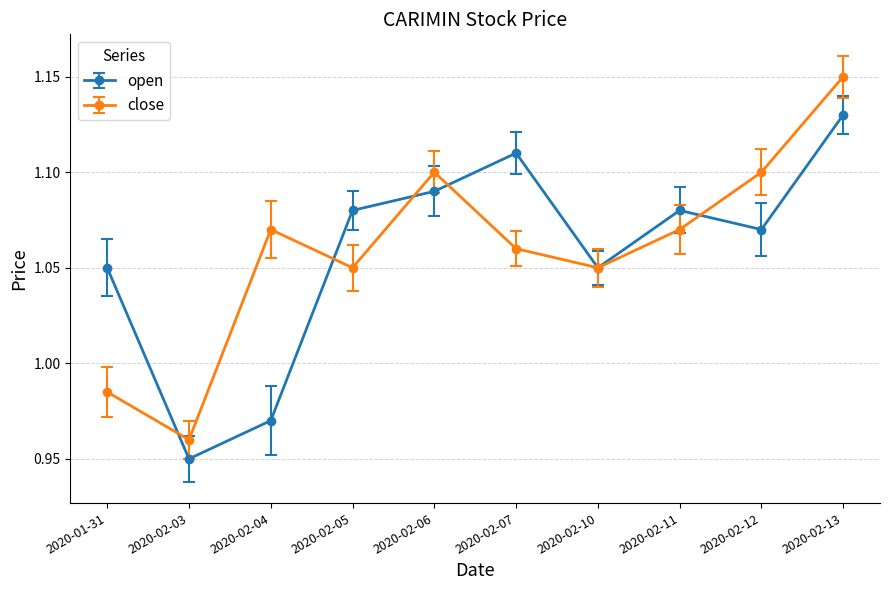

At which category is the sum across all series the highest?

2020-02-13